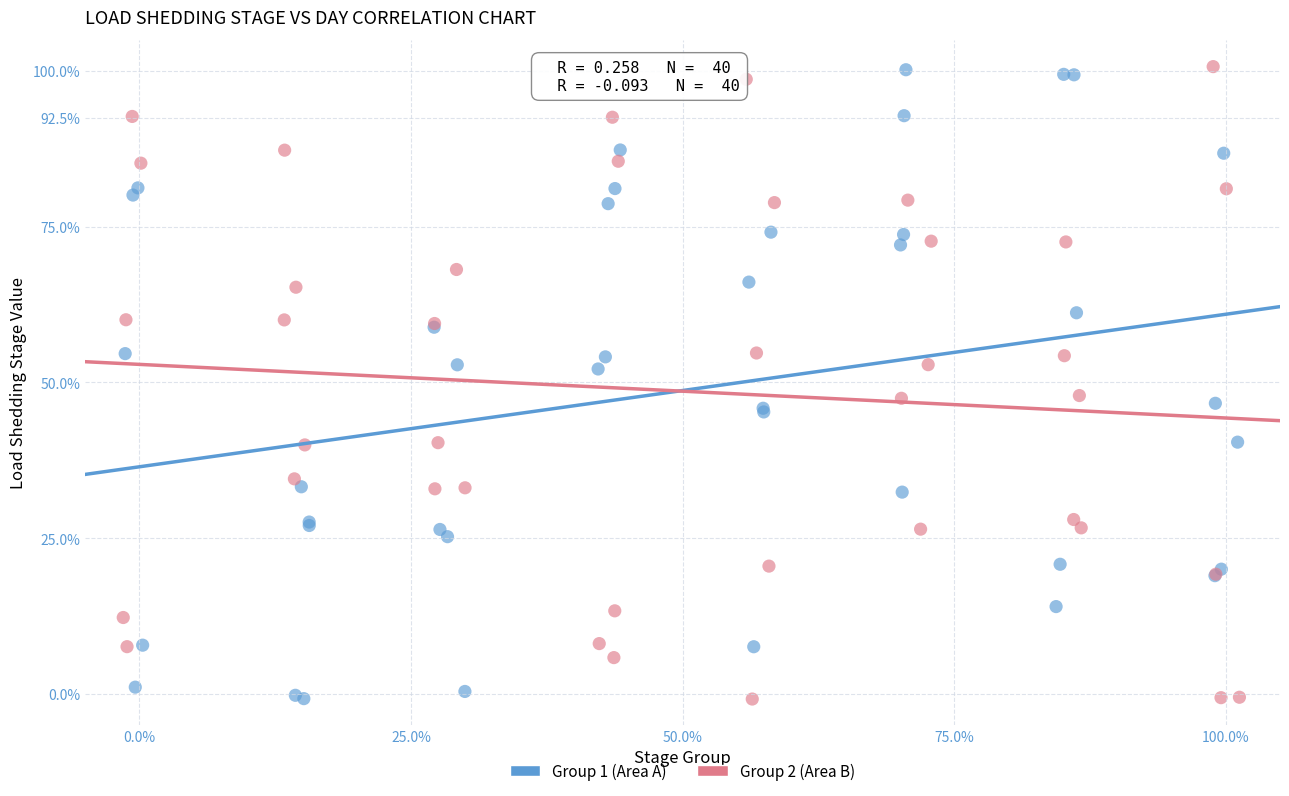

What are all the series names shown in the legend?

Group 1 (Area A), Group 2 (Area B)